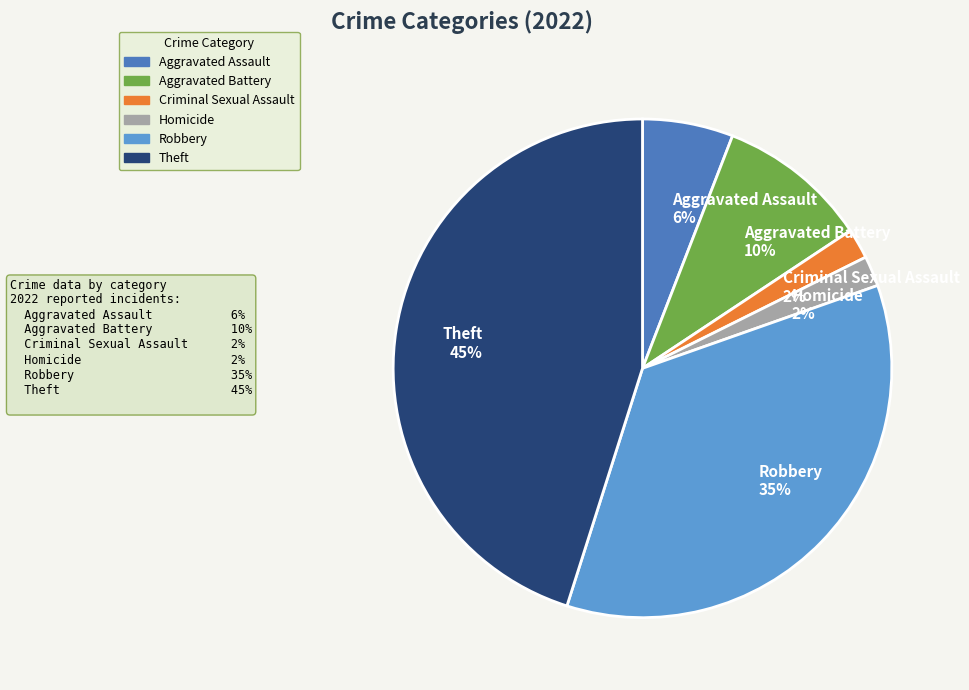

To the nearest percent, what is the difference between the Theft 45% and Criminal Sexual Assault 2% slice percentages?

43%